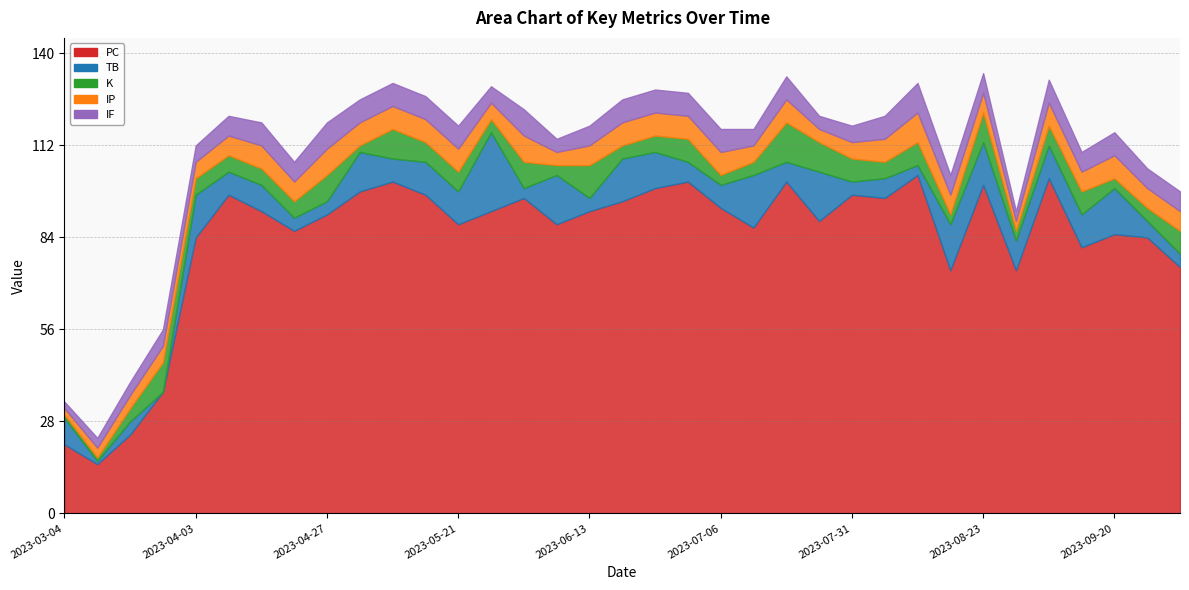

What is the total value across all series at 2023-04-27?

119